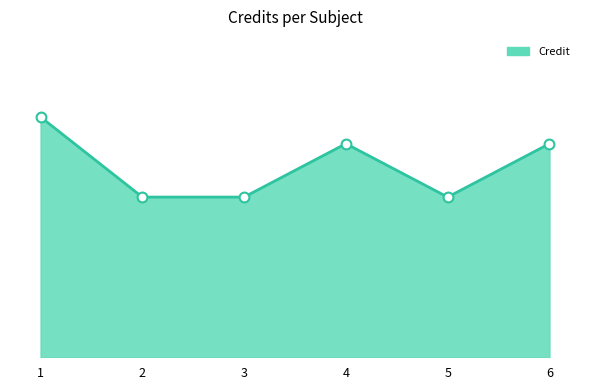

Approximately how many times larger is the value at 3 compared to 6?

0.8